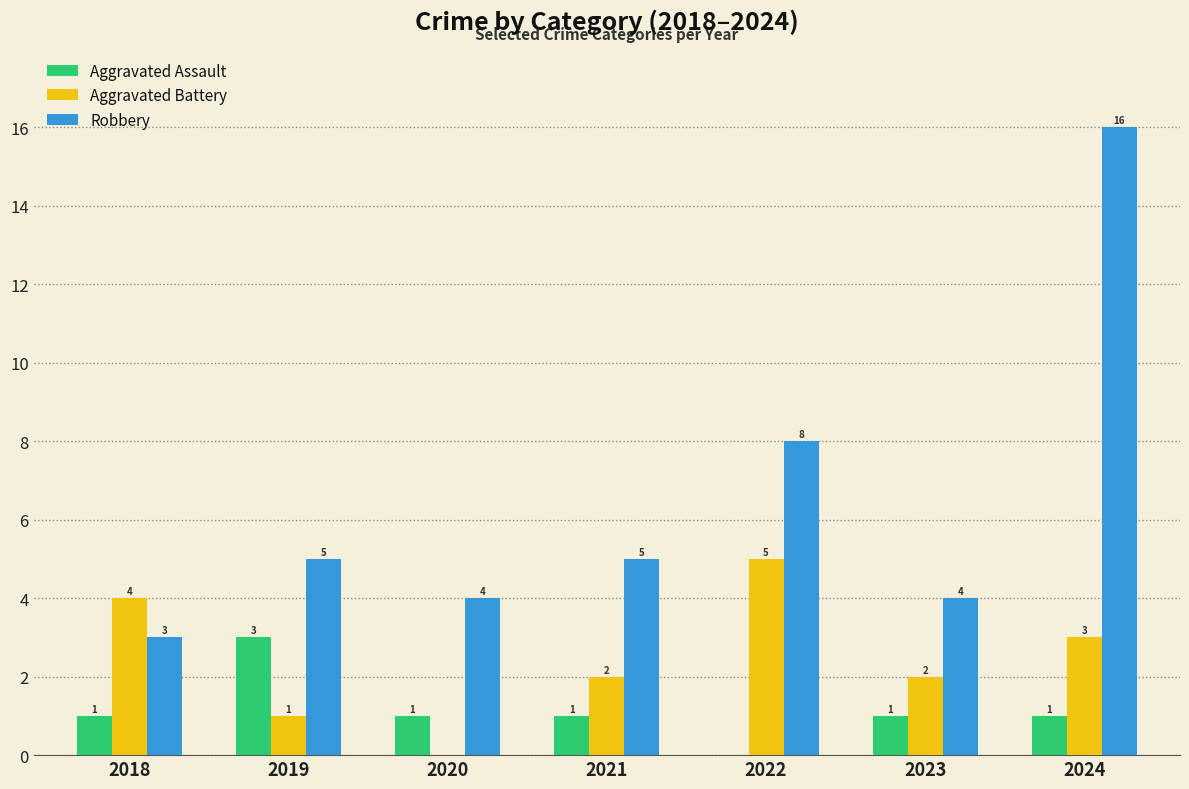

How many groups of bars are there?

7